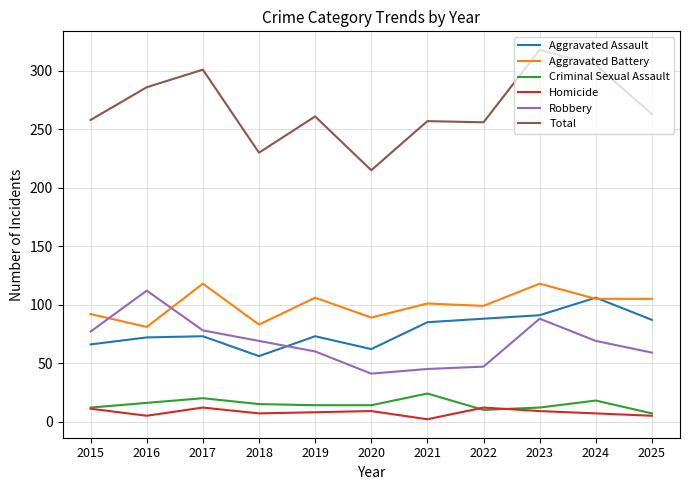

Rank the series by their maximum value, from highest to lowest.

Total, Aggravated Battery, Robbery, Aggravated Assault, Criminal Sexual Assault, Homicide